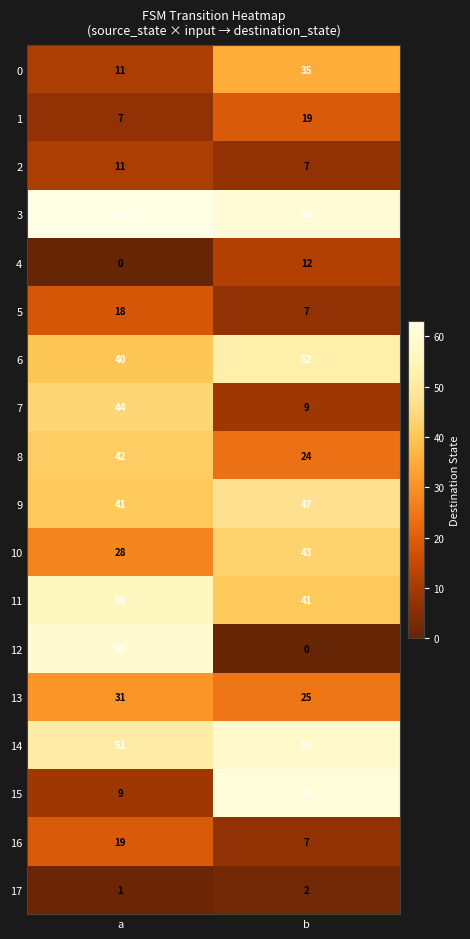

True or false: 2 has a value of 4 at b.

False